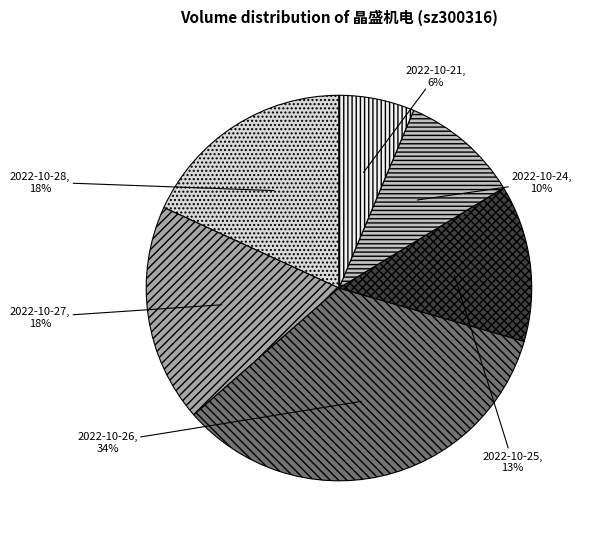

To the nearest percent, what is the average slice percentage?

17%